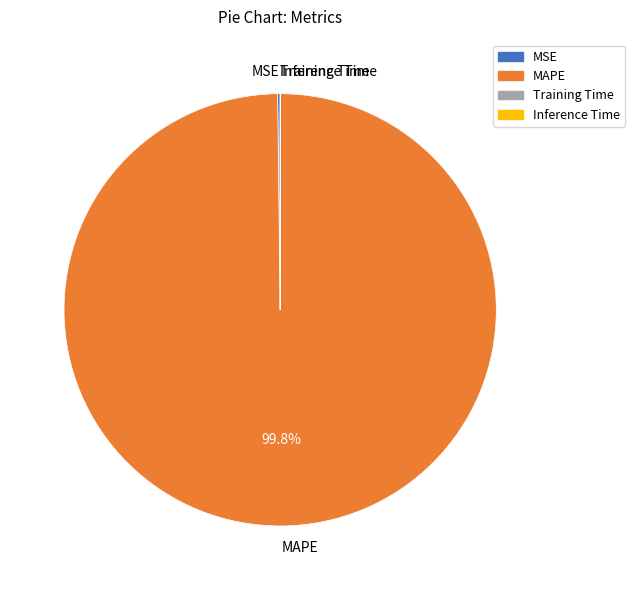

Which slice is the largest?

MAPE